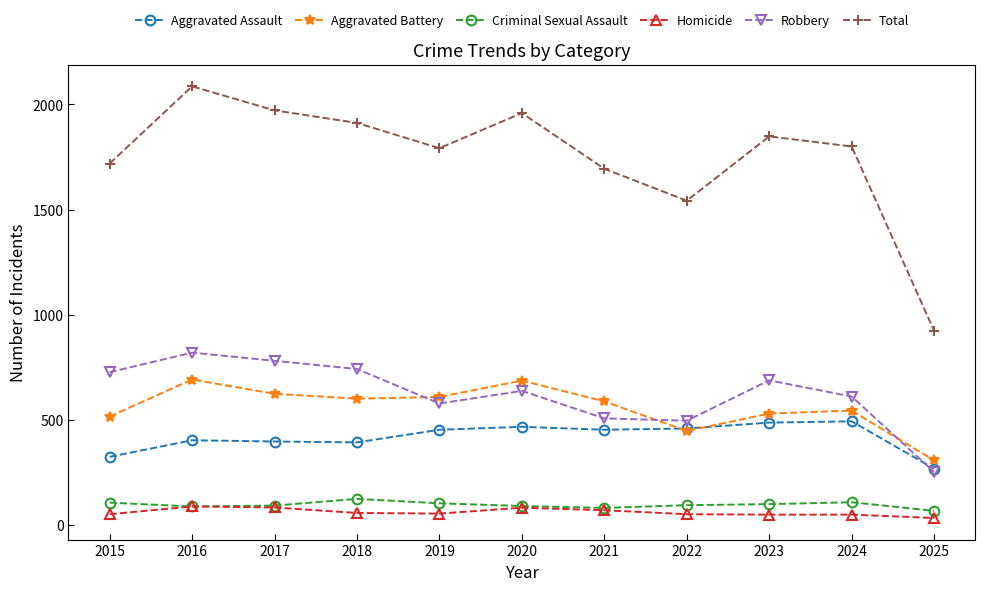

True or false: Homicide and Aggravated Assault cross at least once.

False